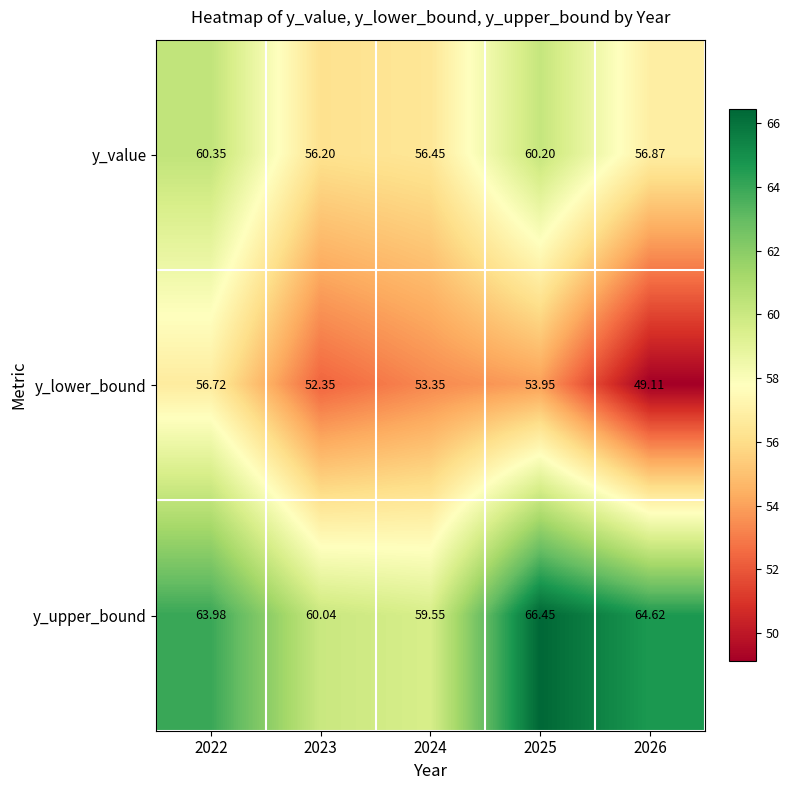

Rank the series by their maximum value, from highest to lowest.

y_upper_bound, y_value, y_lower_bound